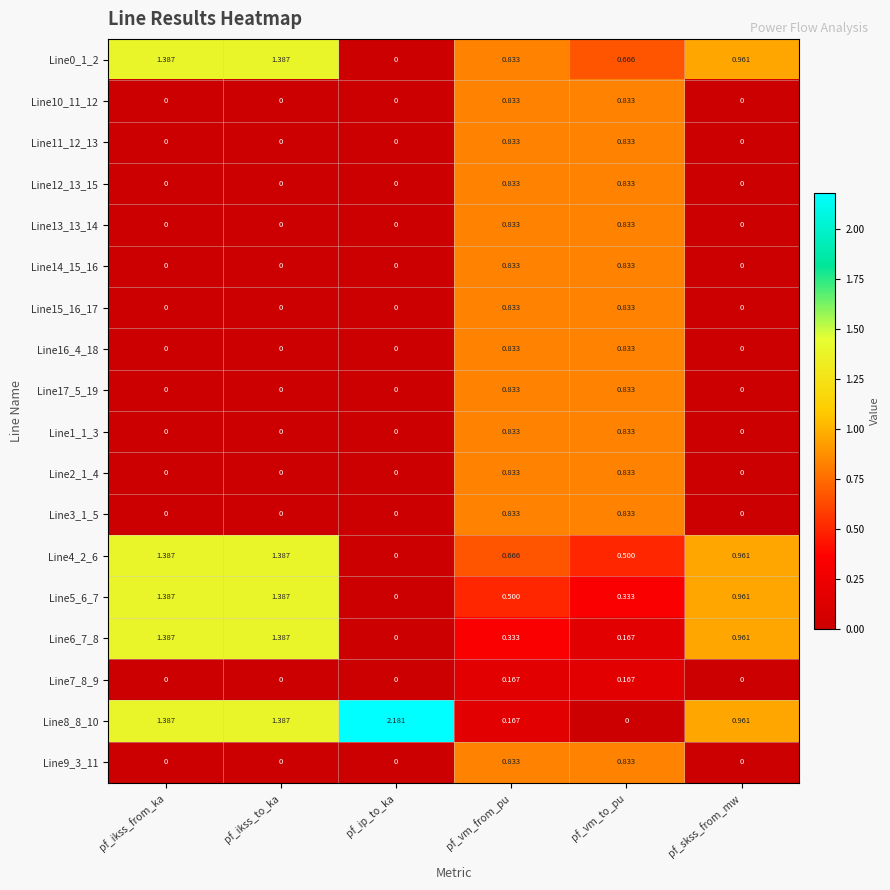

Which category has the highest value across all series?

pf_ip_to_ka